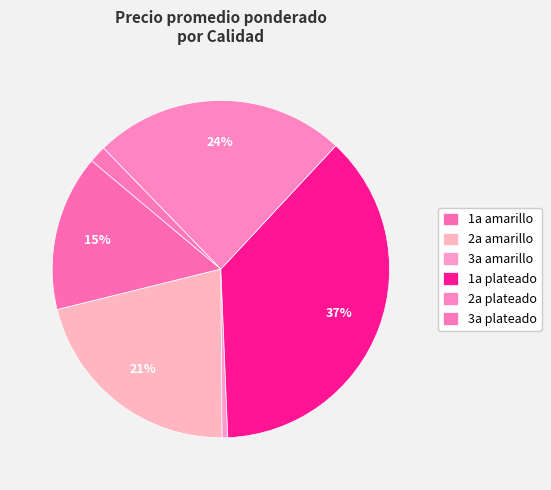

Count the number of slices in the pie.

6